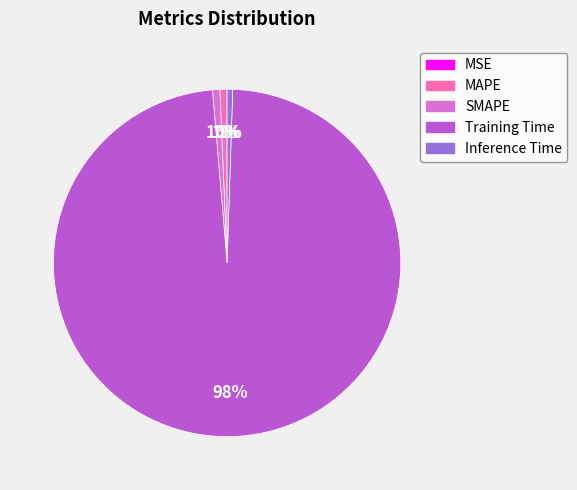

To the nearest percent, what is the average slice percentage?

20%